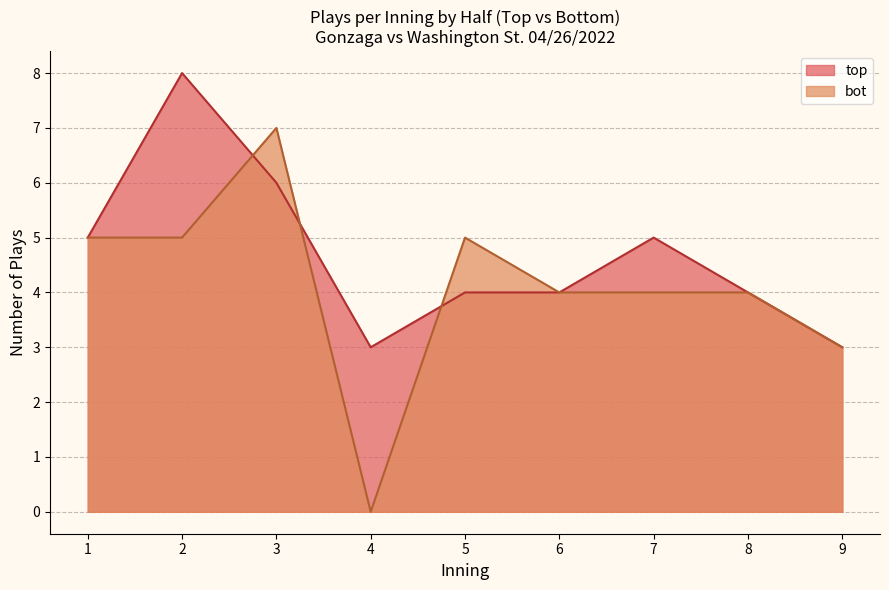

The top series shows 1 at 2. True or false?

False